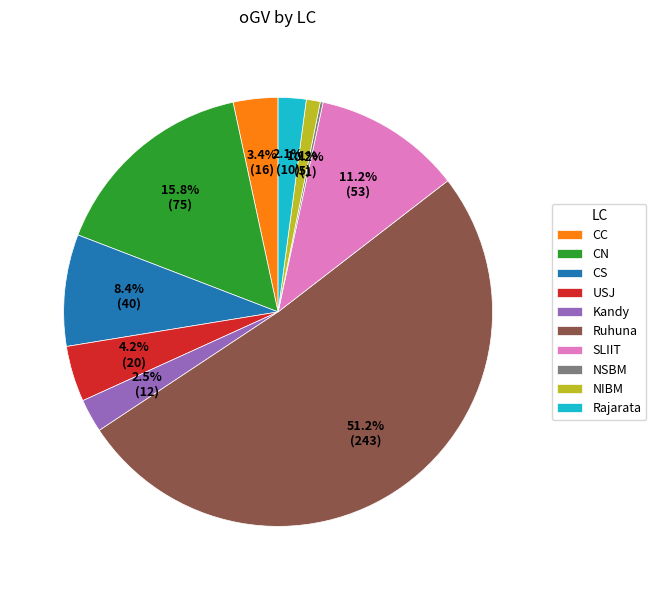

True or false: USJ accounts for 4% of the total.

True